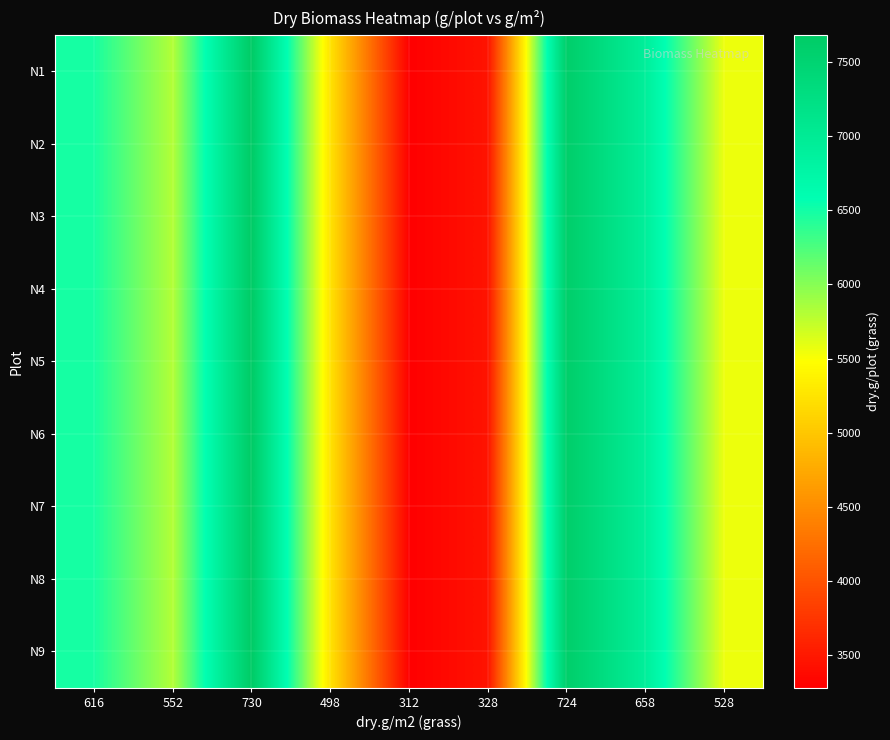

Count the number of data series in this chart.

9